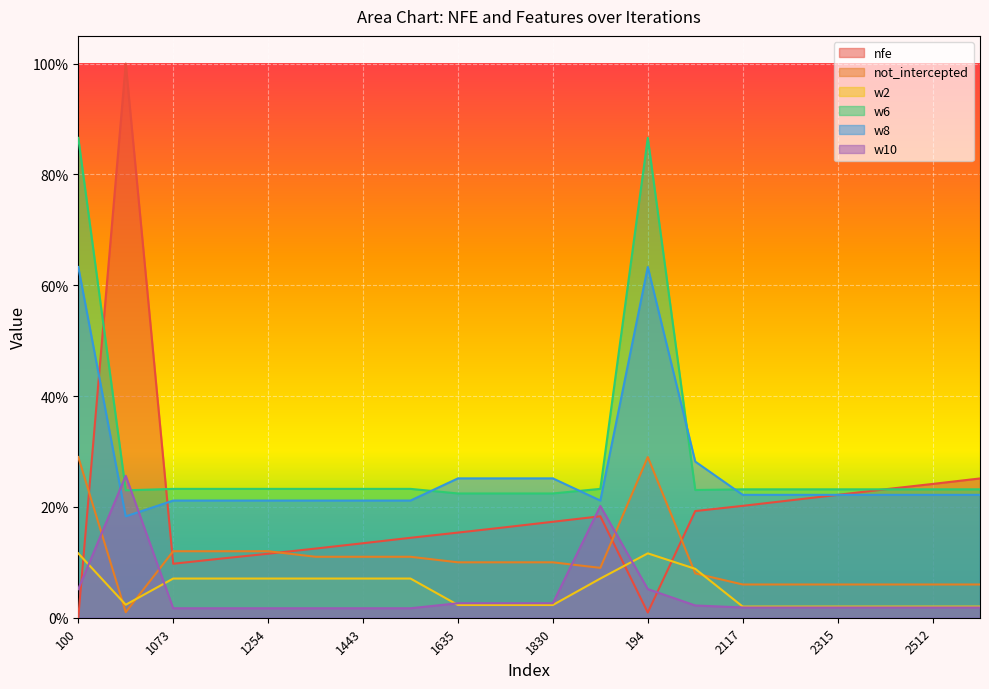

List the series in order of their peak value, highest first.

nfe, w6, w8, not_intercepted, w10, w2